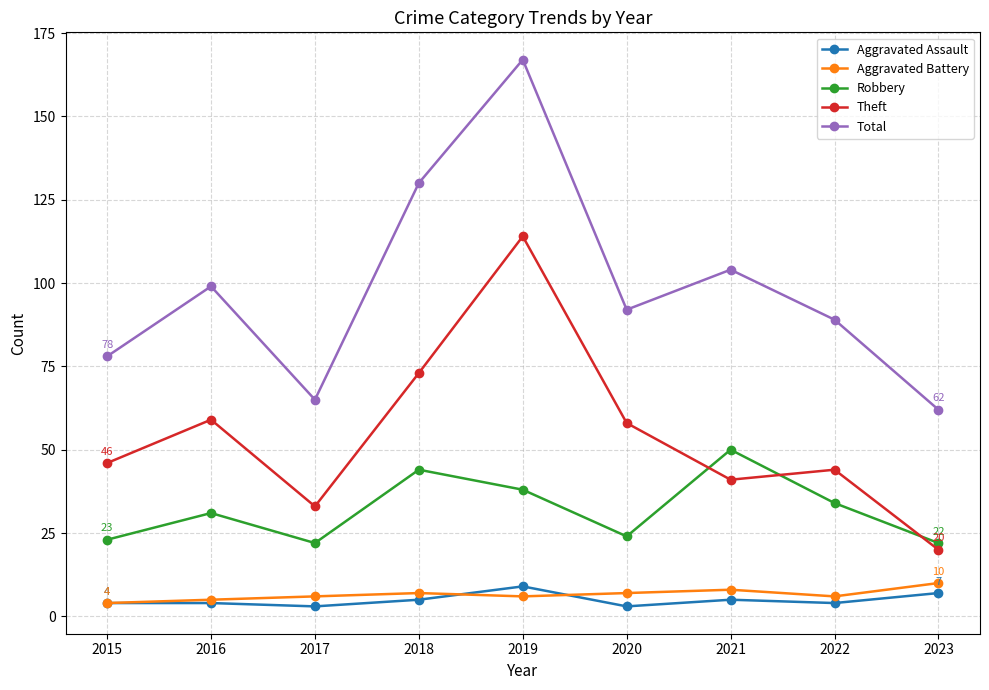

What is the maximum value for Aggravated Assault?

9